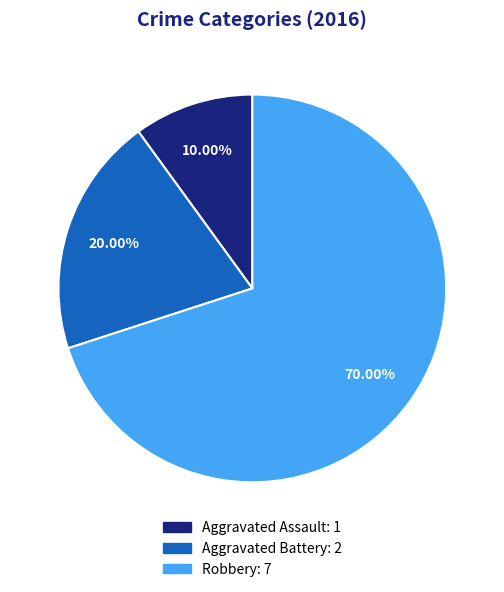

What percentage is NOT represented by Robbery?

30.0%